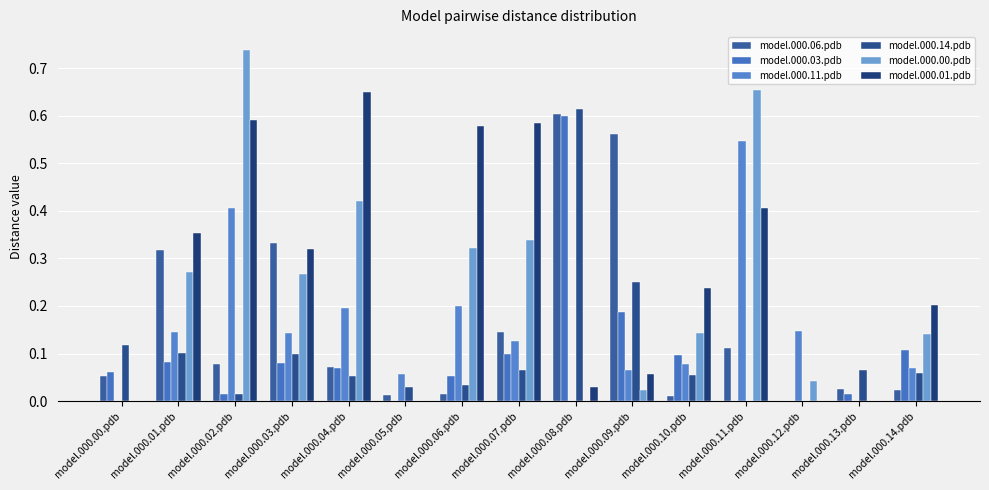

How many groups of bars are there?

15